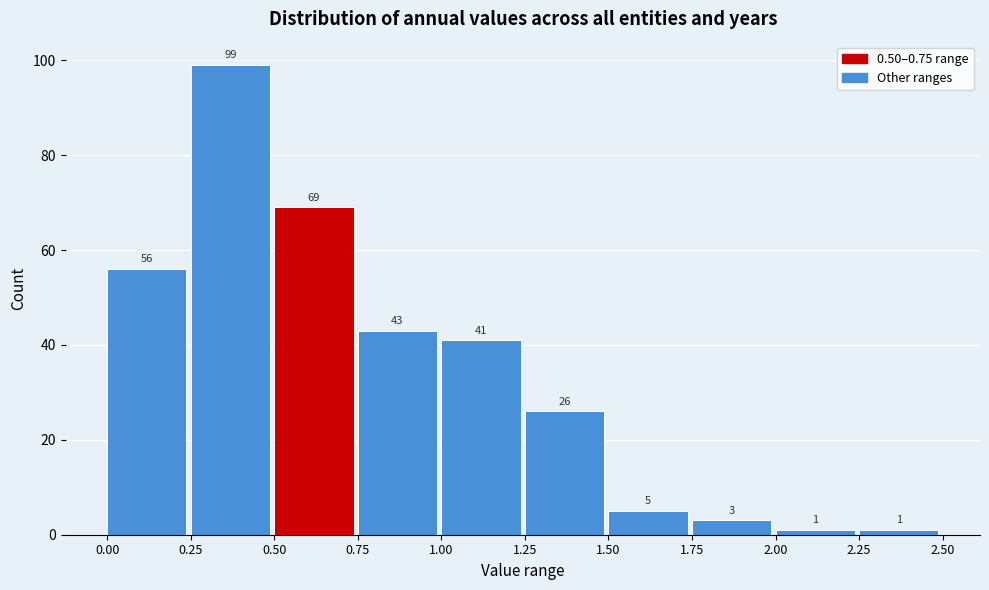

Which range on the x-axis has the tallest bar?

0.25 to 0.50